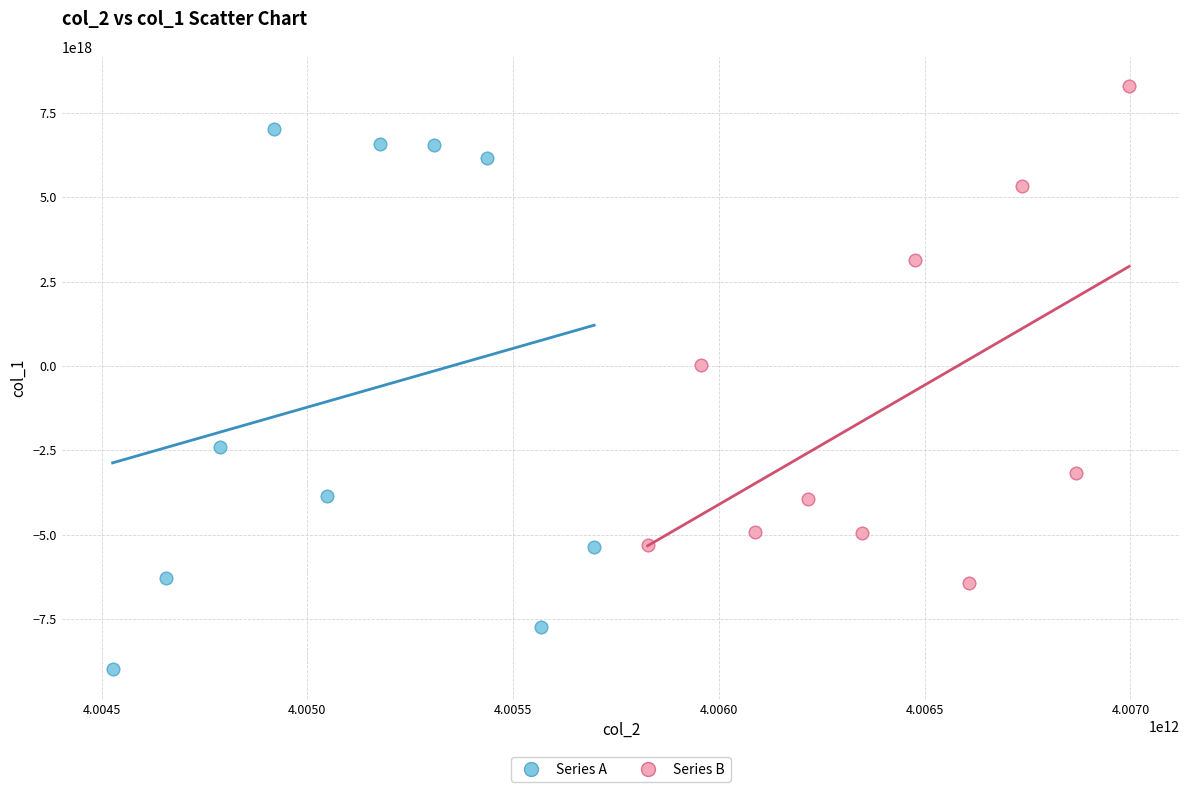

Which series contains the highest Y value?

Series B